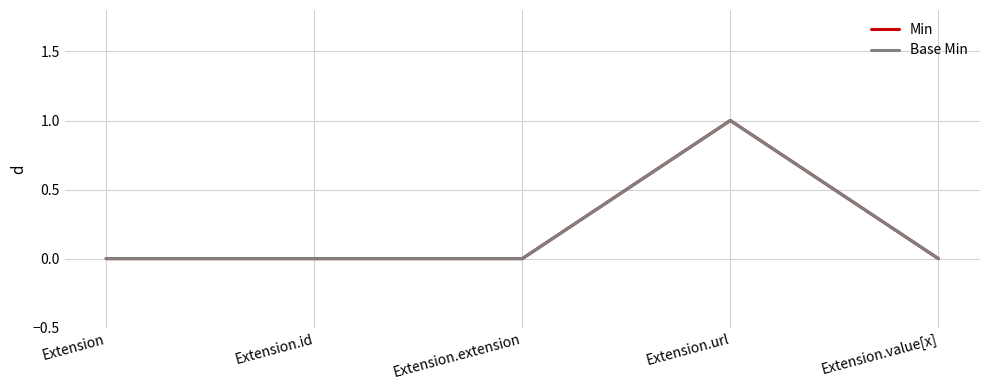

Which label corresponds to the largest value in the chart?

Extension.url